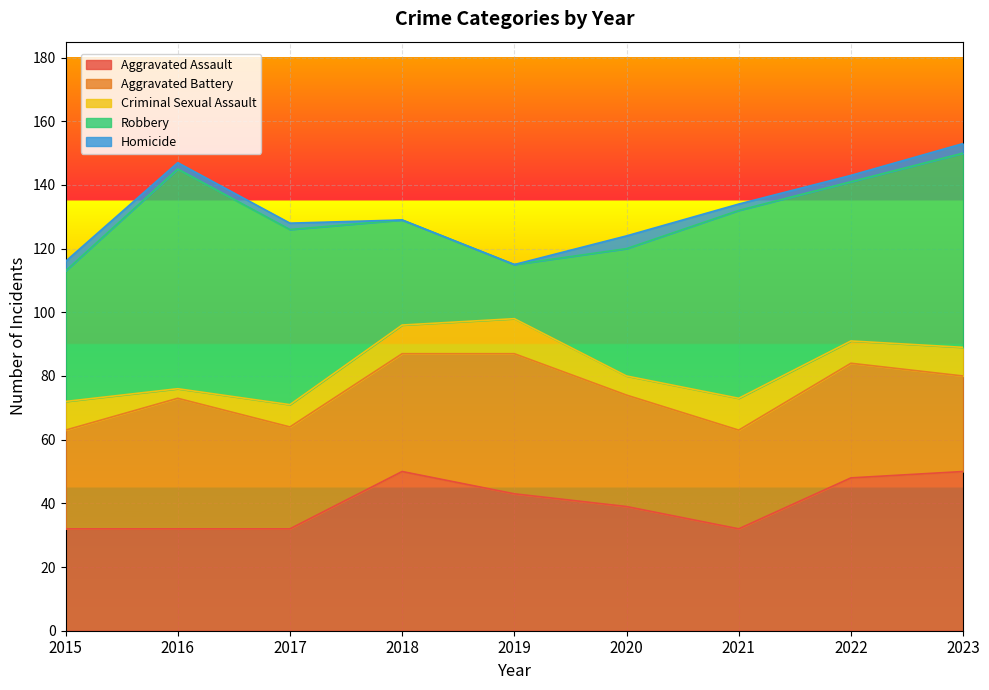

Reading right to left, list all the values displayed in this chart.

Aggravated Assault: 50	48	32	39	43	50	32	32	32
Aggravated Battery: 30	36	31	35	44	37	32	41	31
Criminal Sexual Assault: 9	7	10	6	11	9	7	3	9
Robbery: 61	50	59	40	17	33	55	69	41
Homicide: 3	2	2	4	0	0	2	2	3